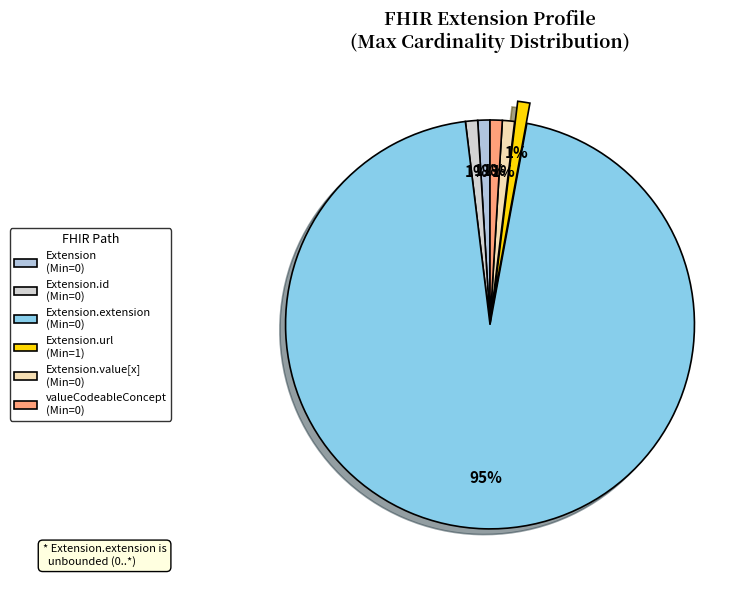

What is the smallest slice in the pie chart?

Extension